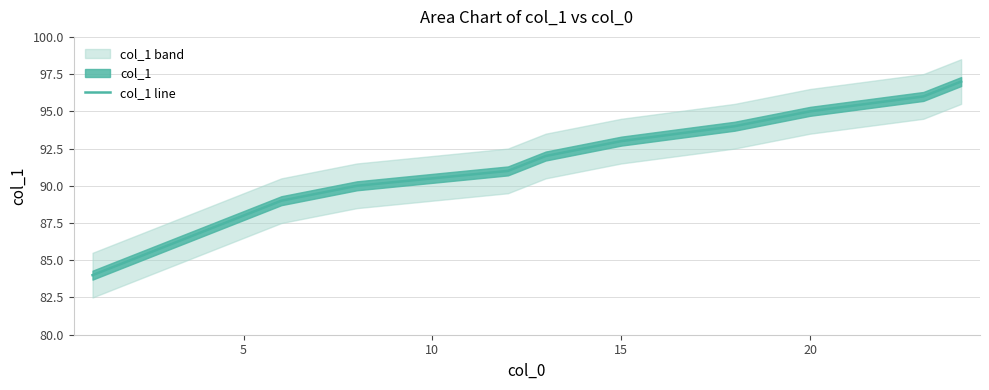

The value of col_1 line at 5 is 54. True or false?

False